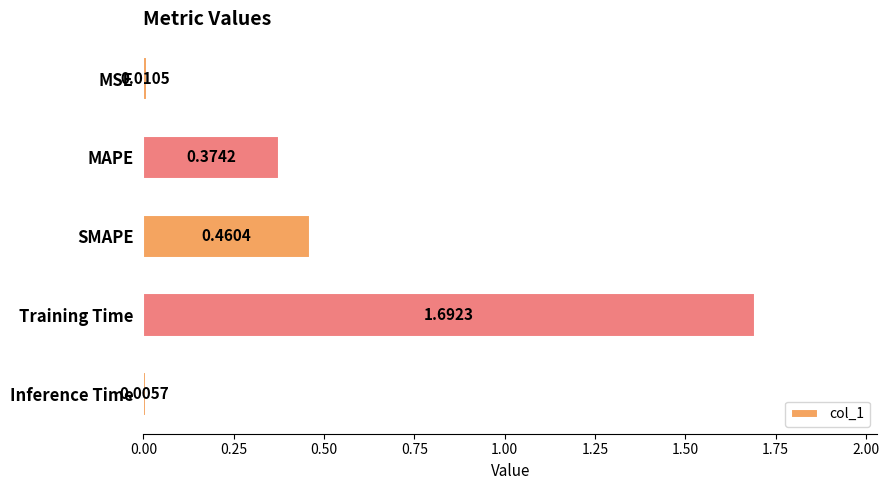

Which category has the highest value across all series?

Training Time